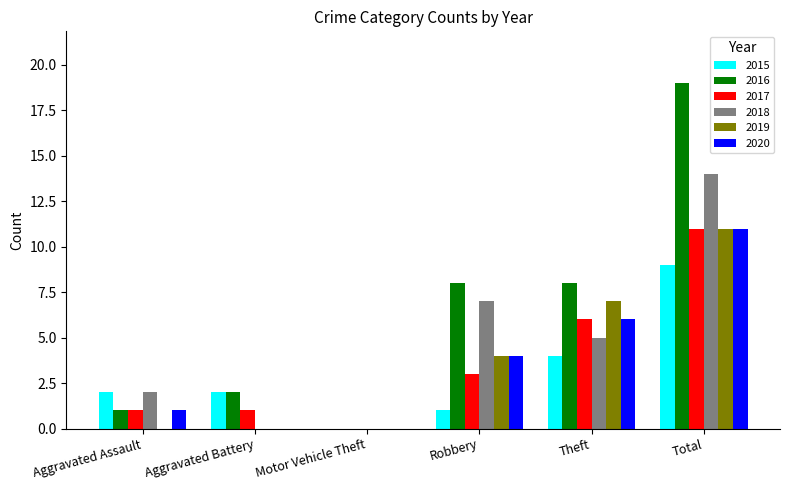

What is the average value of the 2019 series?

4